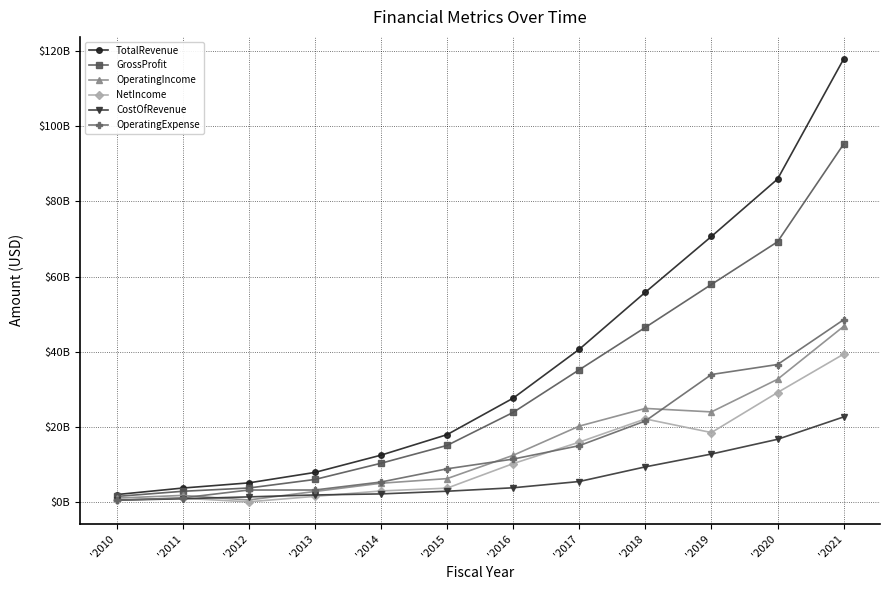

The NetIncome series shows 15.9 at '2017. True or false?

True